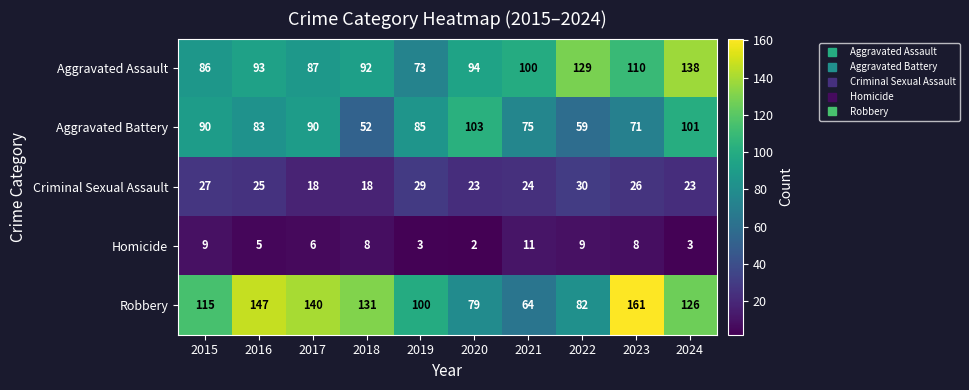

What is the minimum value shown in the chart?

2